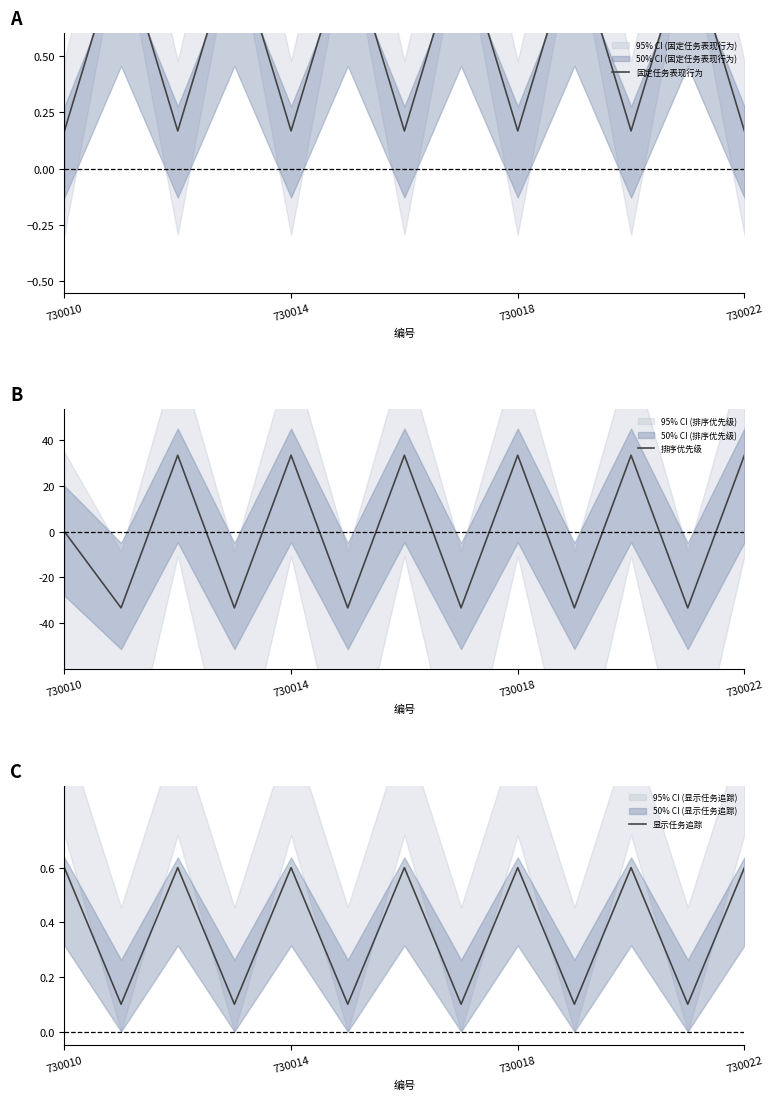

List the series in order of their overall mean, lowest first.

排序优先级, 显示任务追踪, 固定任务表现行为